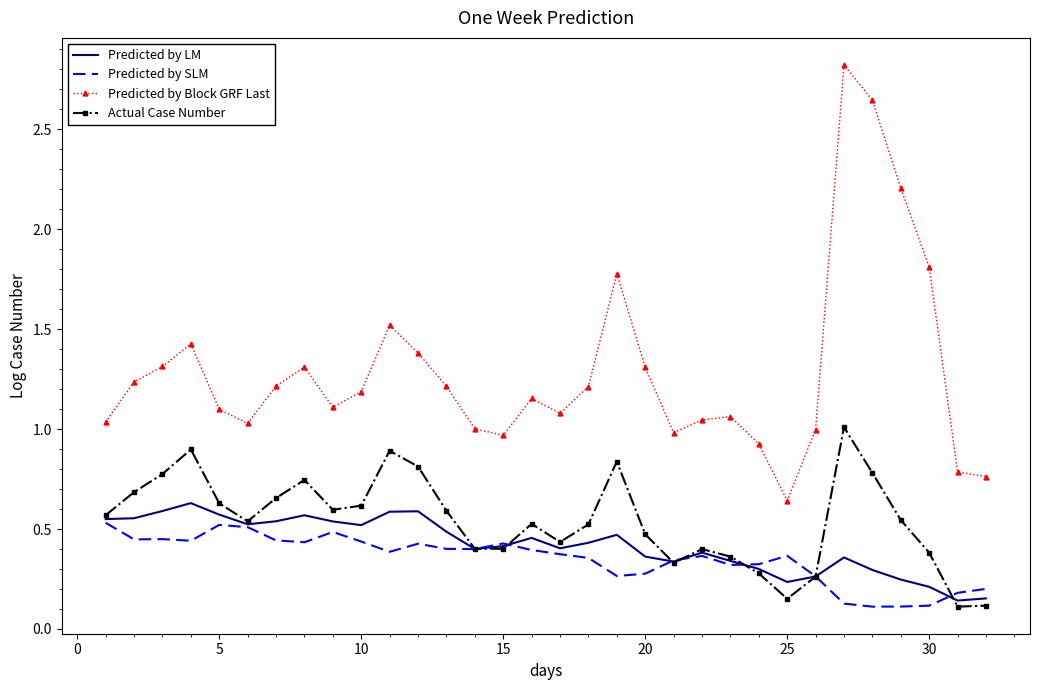

Which series has the widest spread of values?

Predicted by Block GRF Last